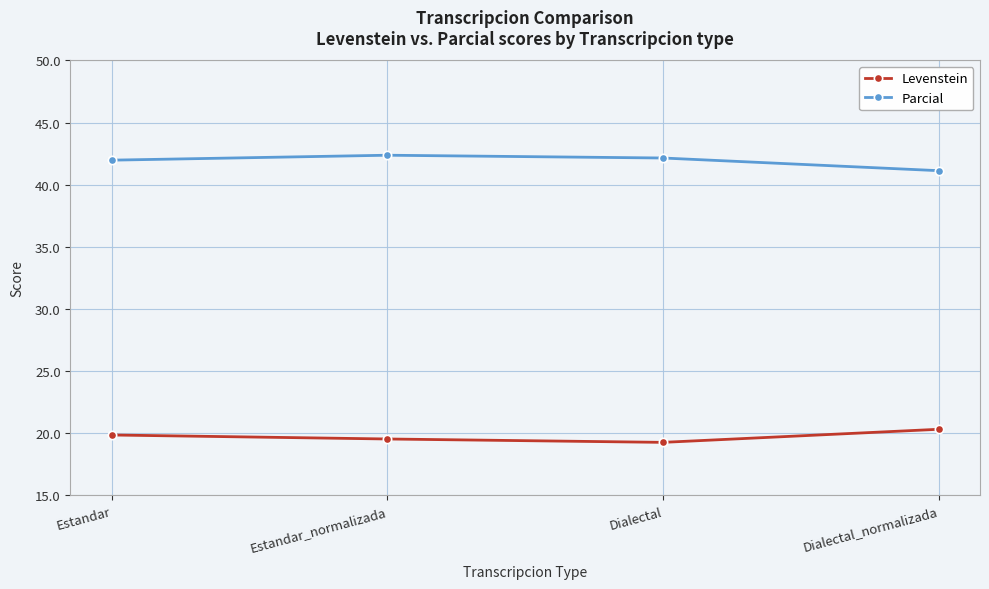

Count the Levenstein values in the range 19 to 20.

3